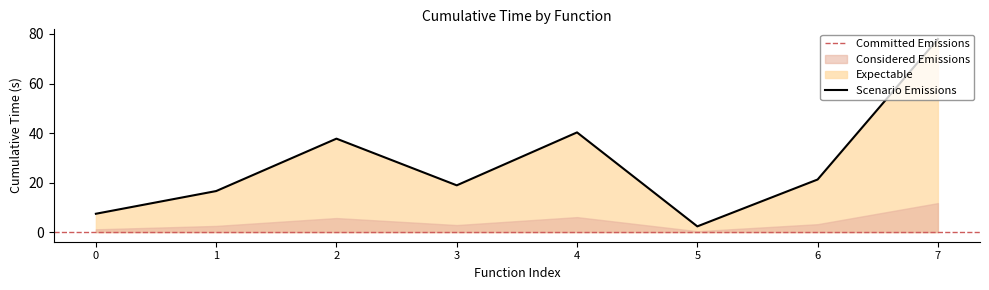

What is the minimum value for Scenario Emissions?

2.3